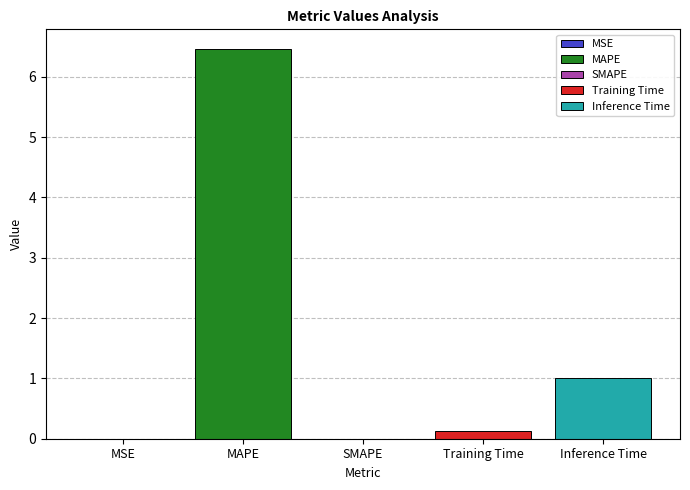

What is the approximate value at Training Time?

0.1